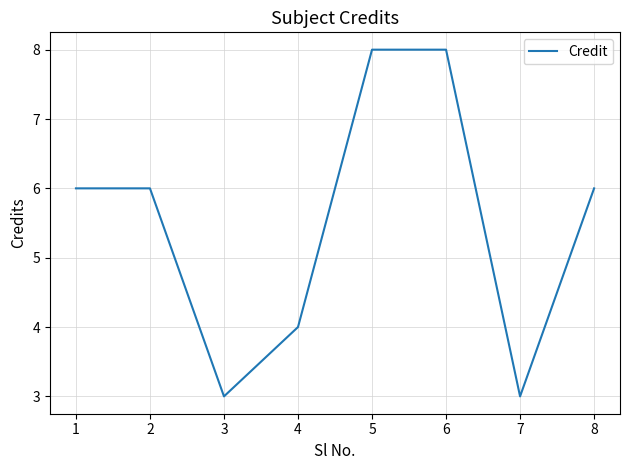

The chart shows a value of 6 at 2. True or false?

True